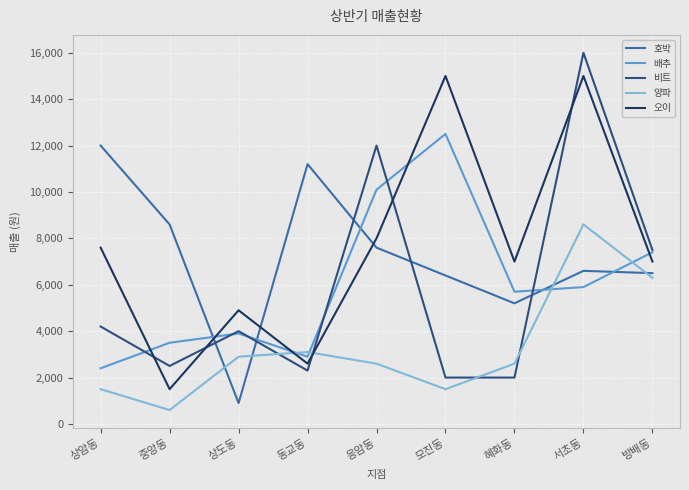

At which label is 오이 closest to 8250?

응암동